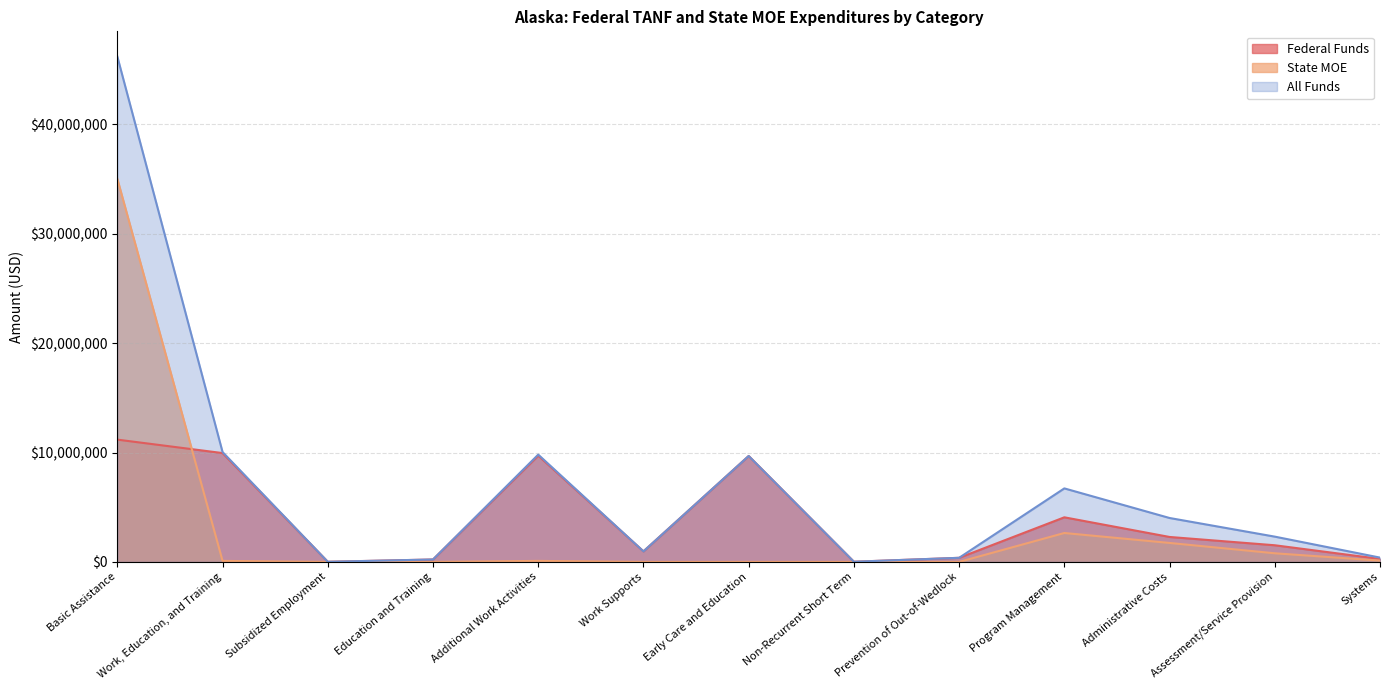

What is the difference between the second highest and second lowest values in the Federal Funds series?

9932946